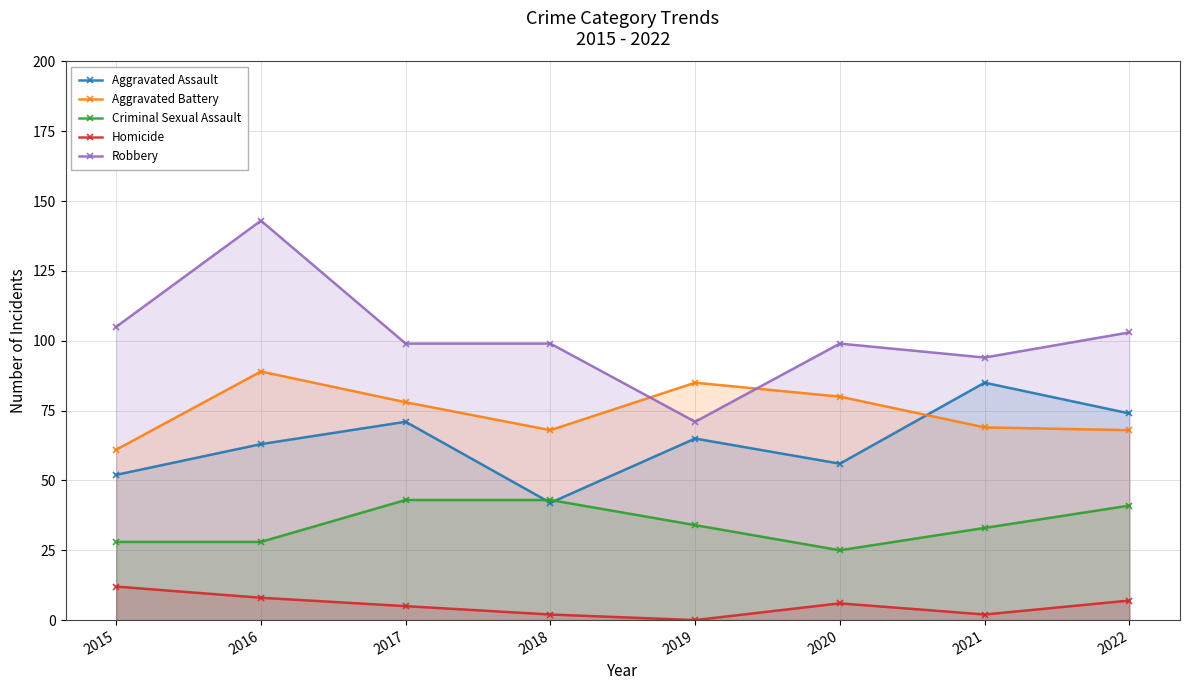

Which label corresponds to the largest value in the chart?

2016